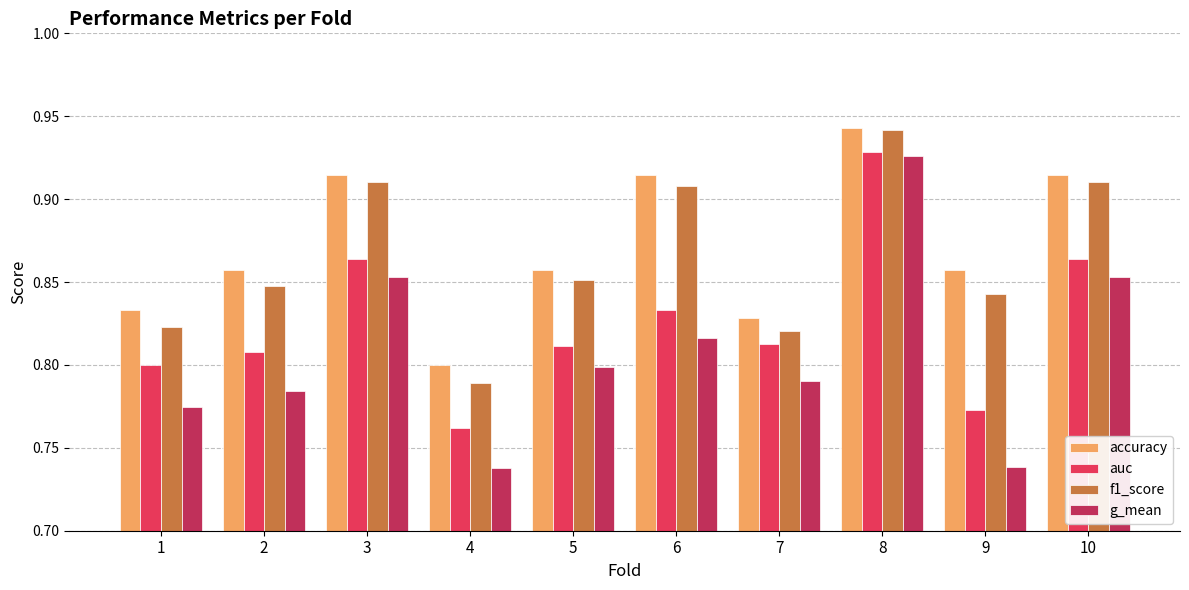

The value of accuracy at 10 is 1.3. True or false?

False